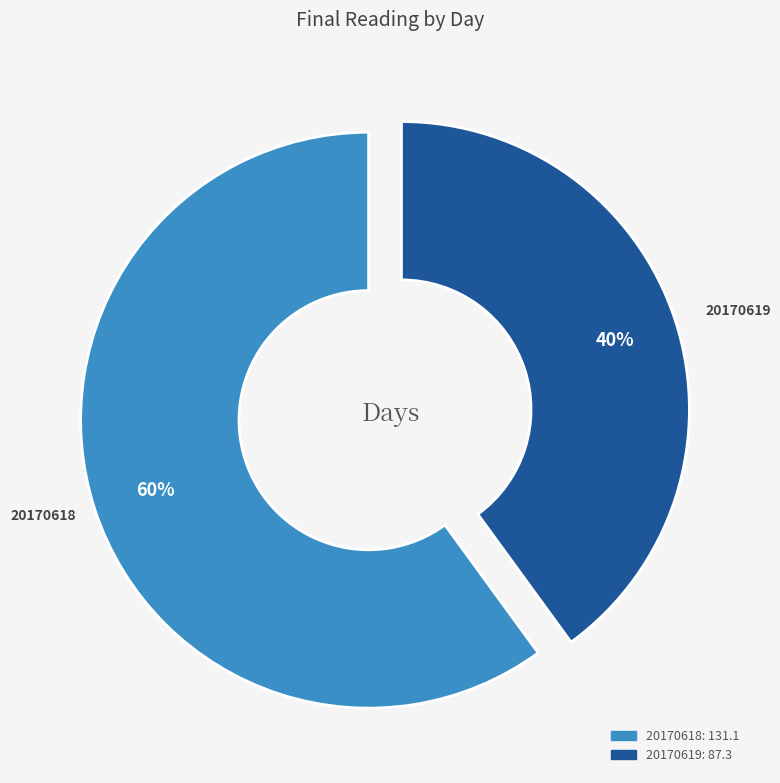

Which has a higher value, 20170619 or 20170618?

20170618